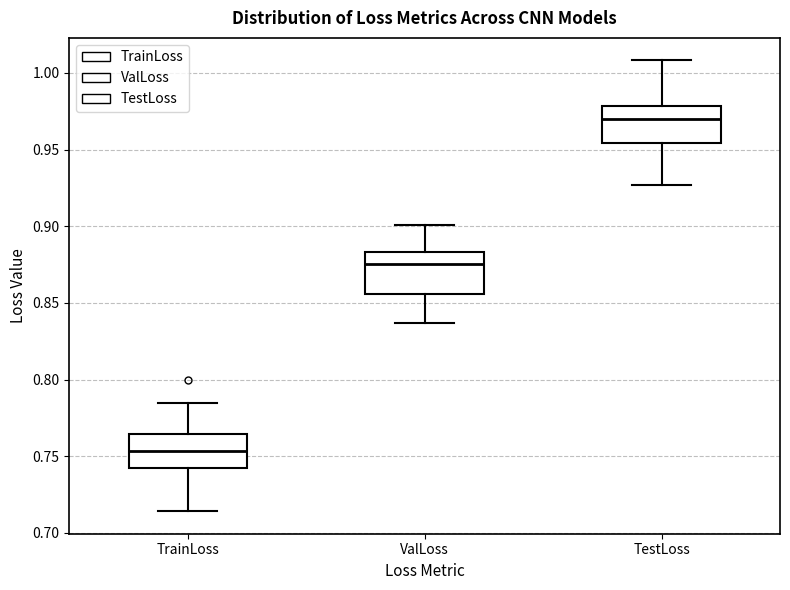

Which box's median line is the highest?

TestLoss